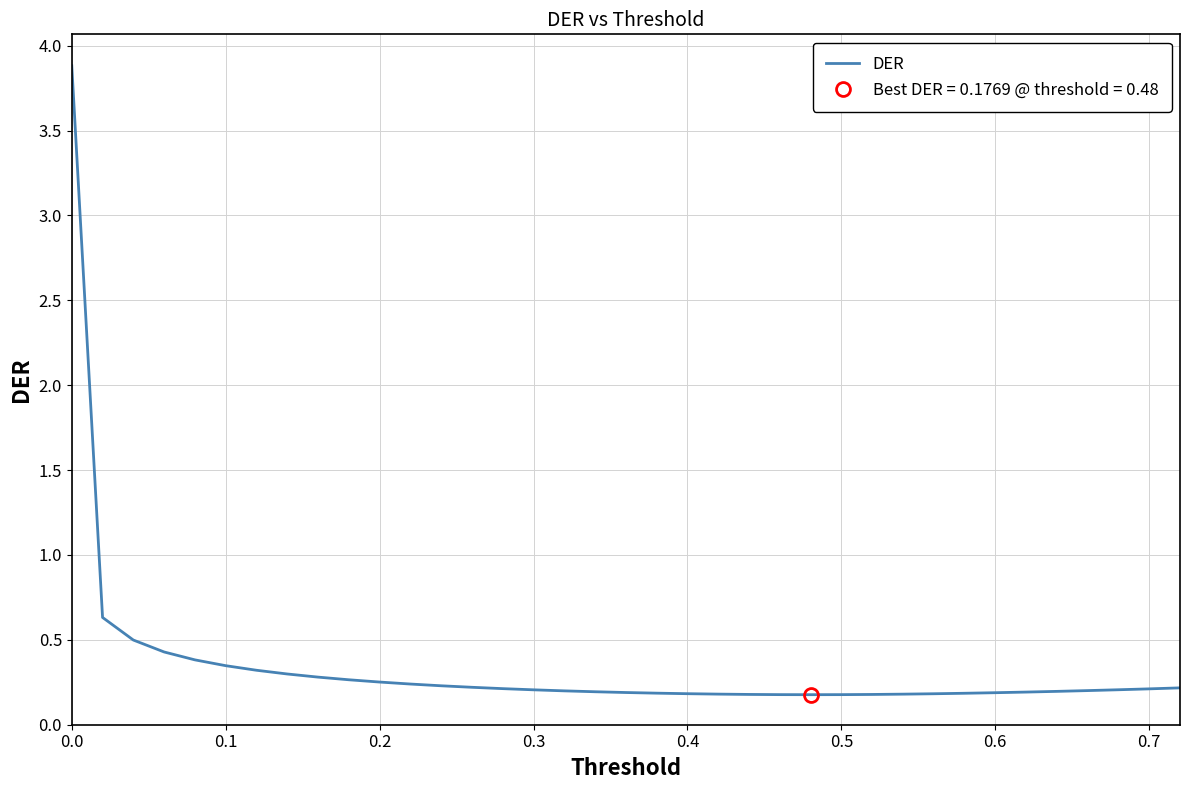

Is it true that DER equals 0.2 at 0.3?

True